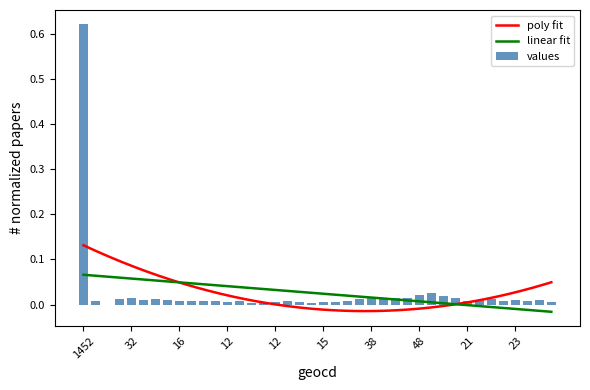

Is it true that the value at 30 is 0.0?

True